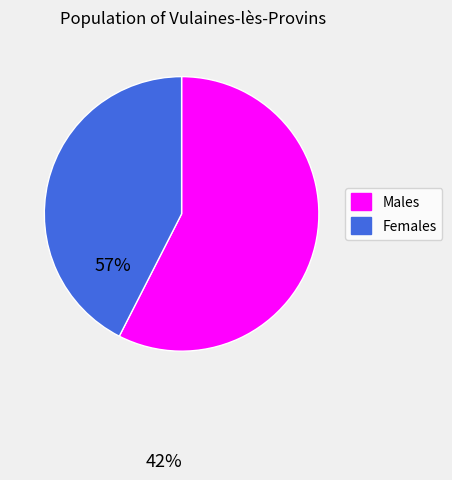

Does any single category account for the majority?

Yes